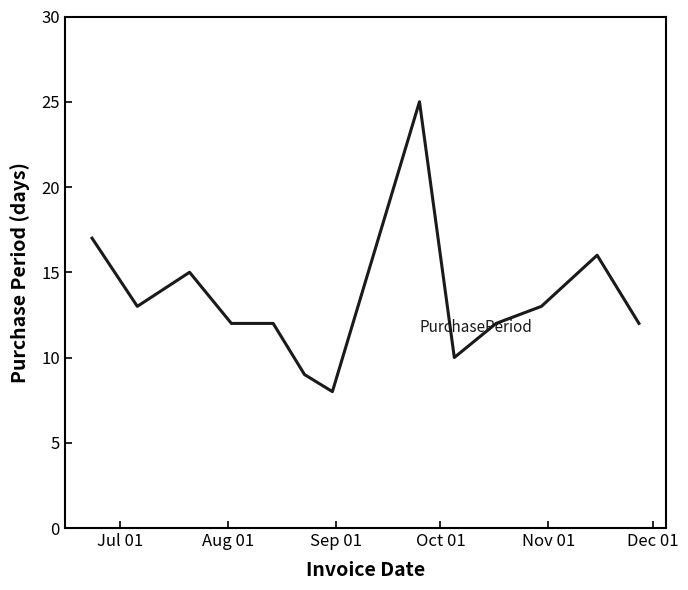

What is the greatest value displayed?

25